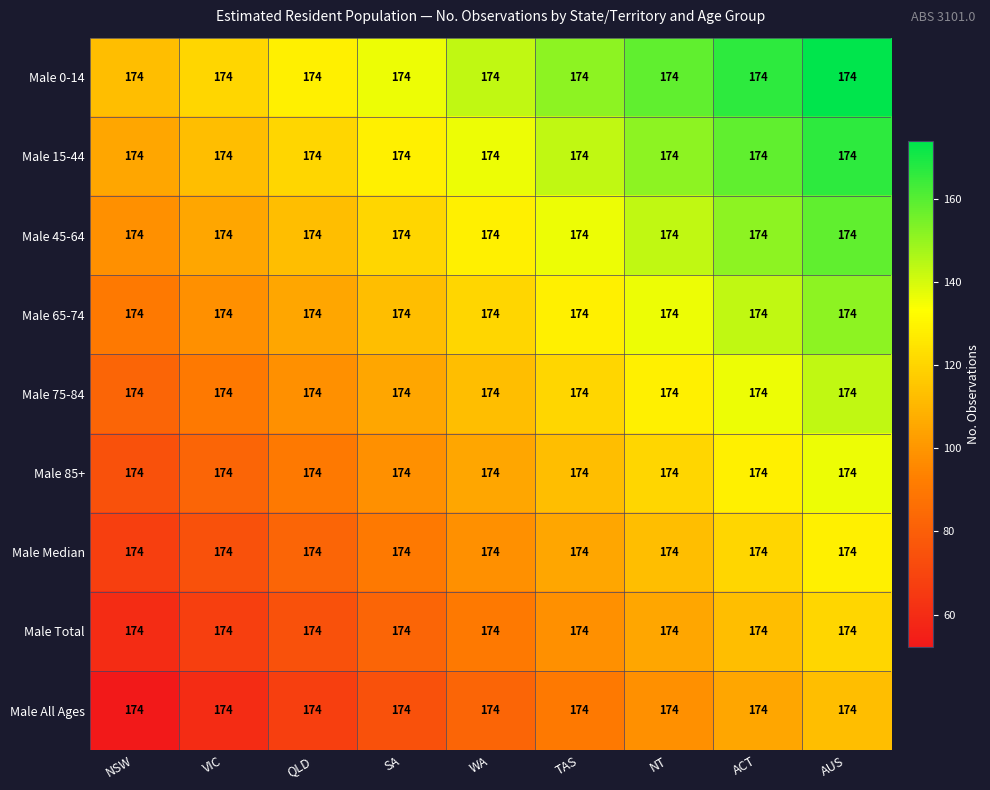

Is it true that Male 65-74 equals 75.7 at NT?

False